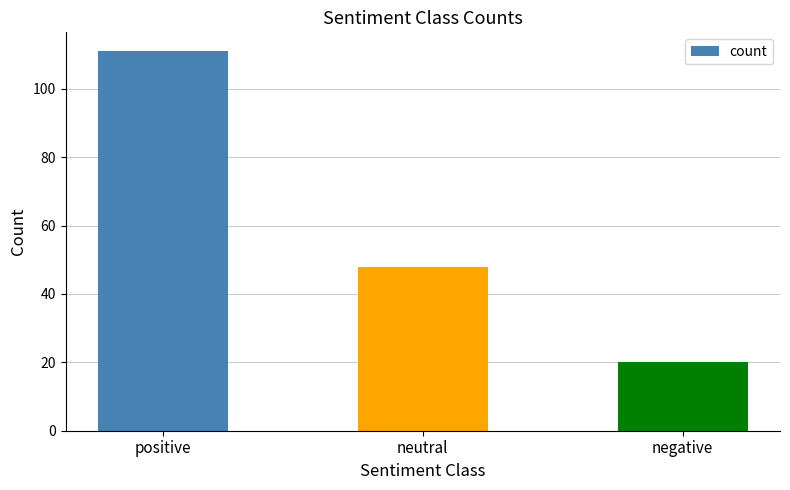

What is the difference between the maximum and minimum values?

91